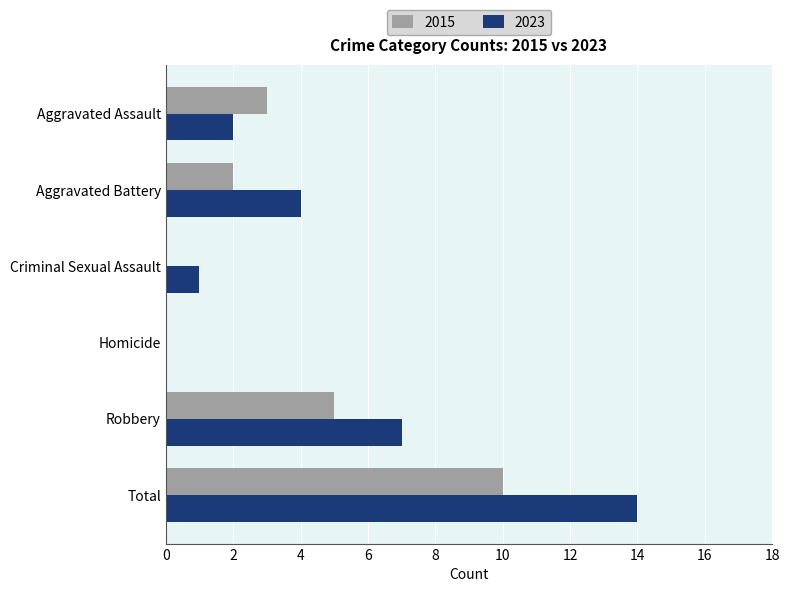

Is the value of 2023 at Homicide greater than the value of 2015 at Aggravated Assault?

No